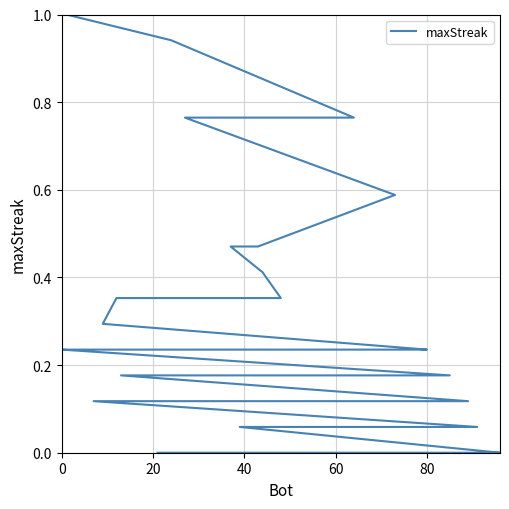

What is the greatest value displayed?

1.0